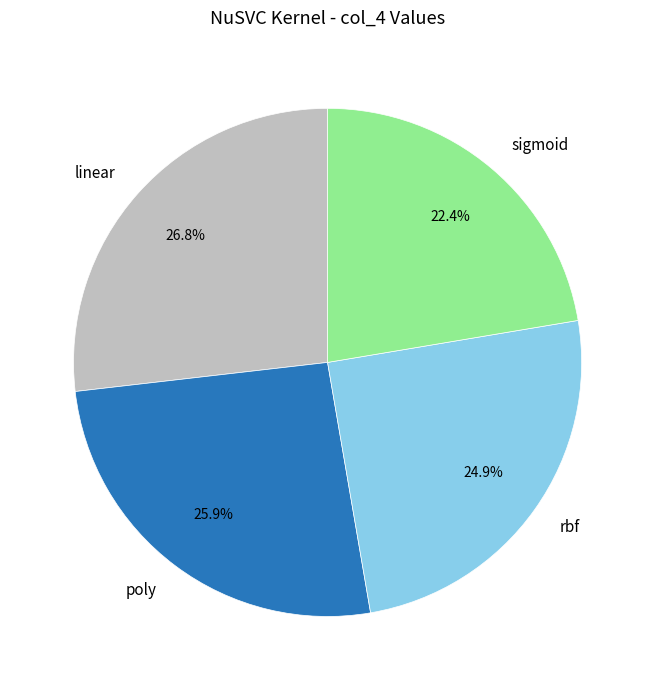

The rbf slice represents 25% of the pie. True or false?

True